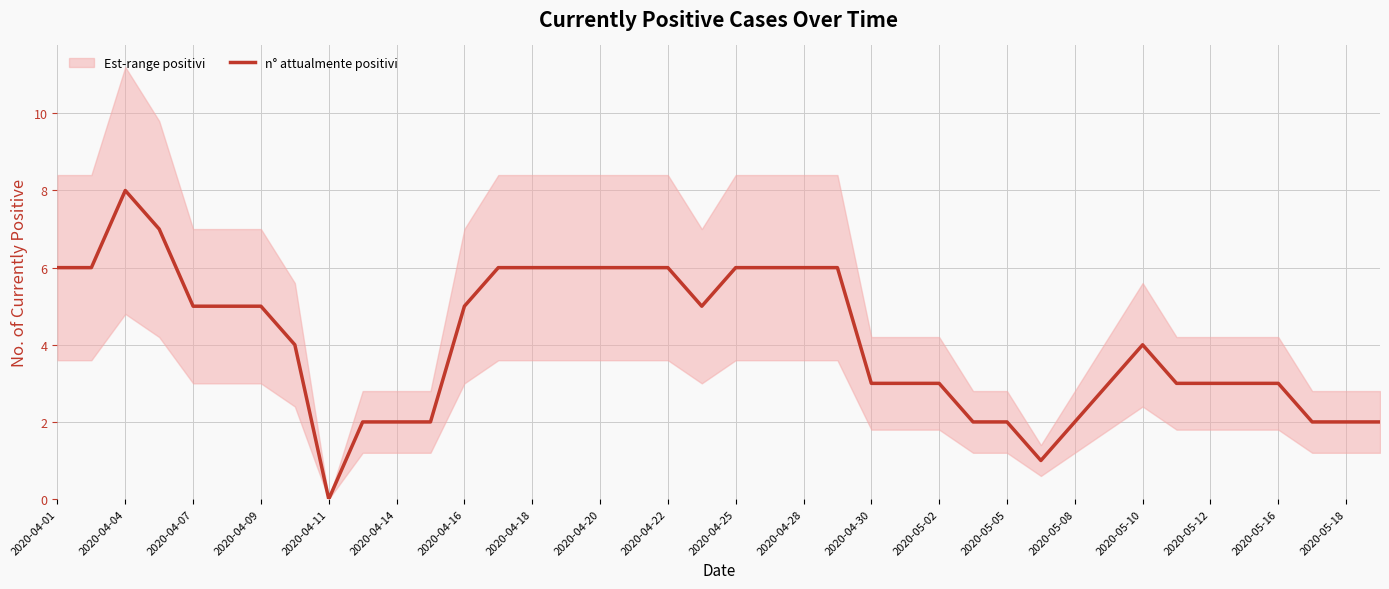

The n° attualmente positivi series shows 4 at 2020-04-01. True or false?

False